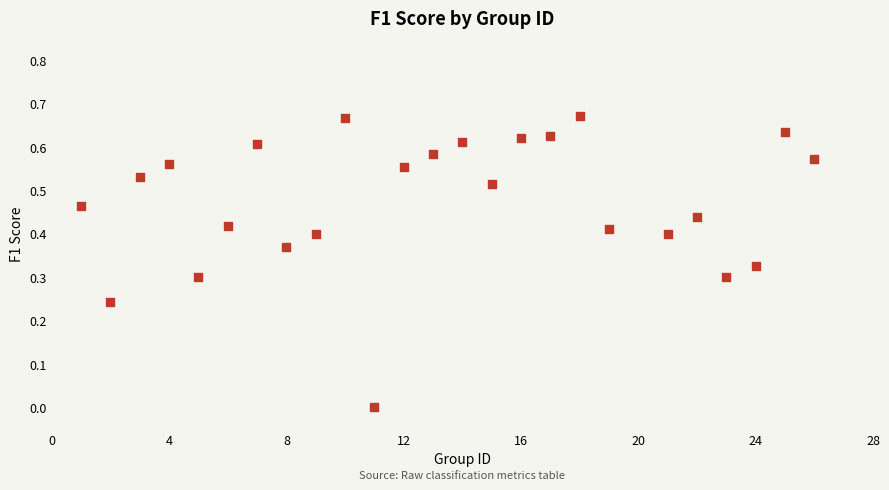

What is the range of X values (max minus min)?

25.0